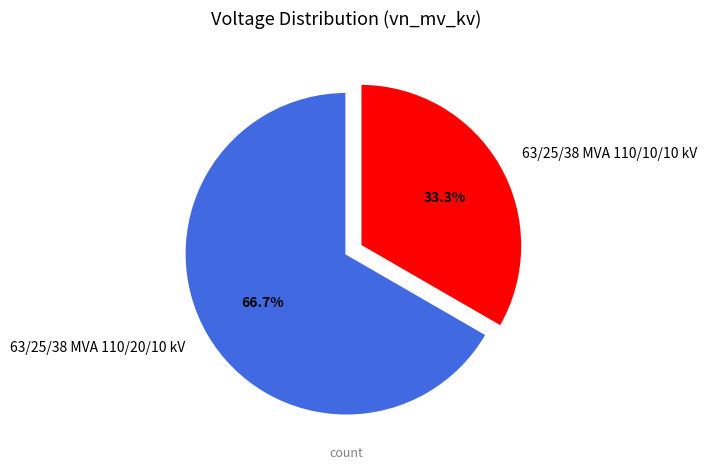

Is 63/25/38 MVA 110/10/10 kV the majority of the pie?

No